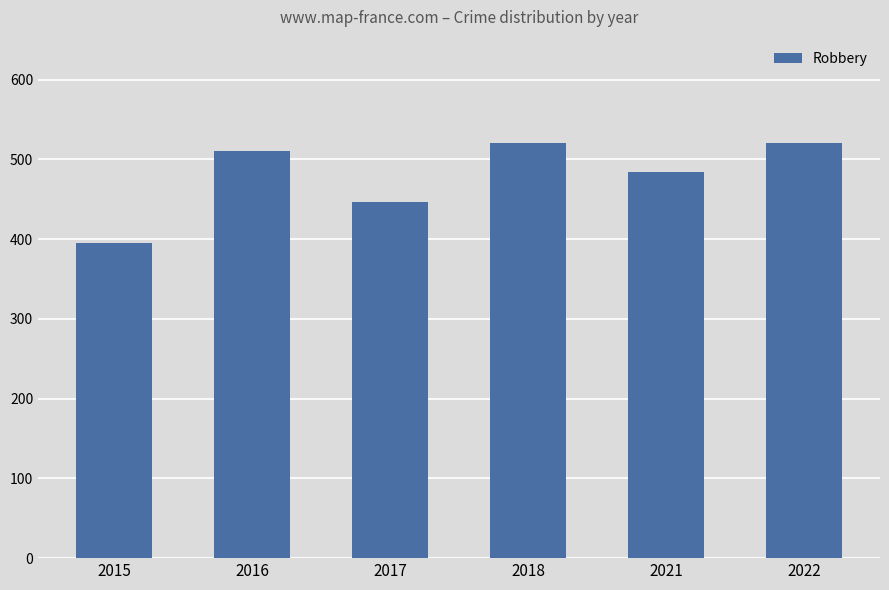

Where is the data nearest to the value 458?

2017